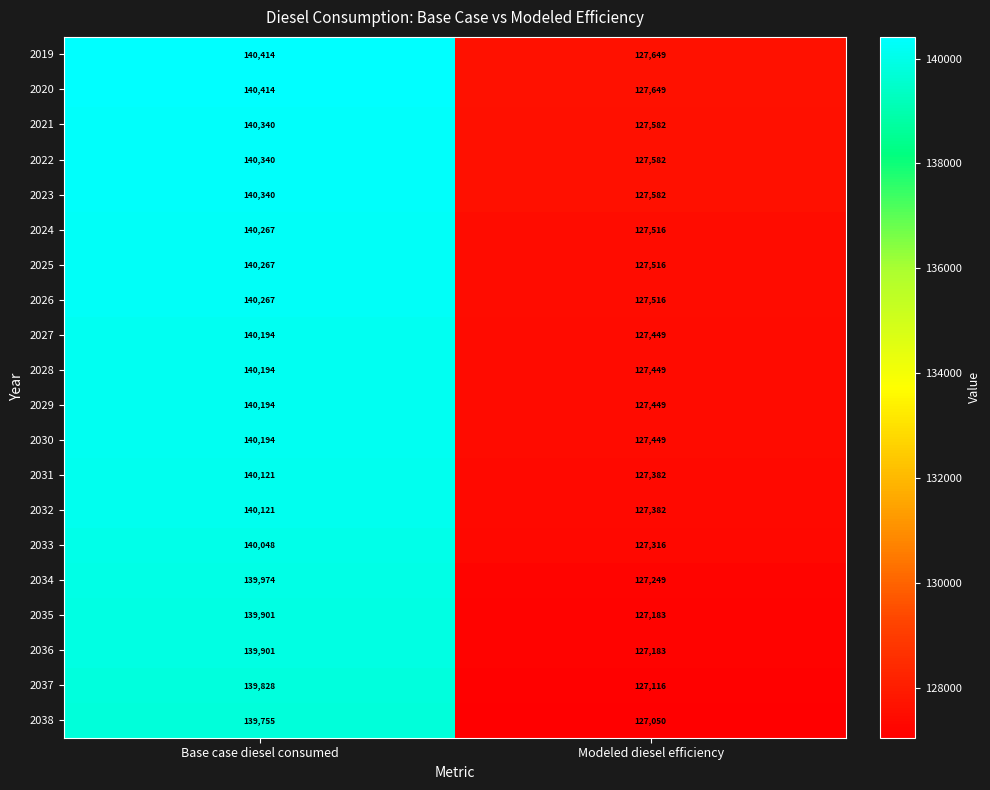

True or false: 2032 has a value of 140121 at Base case diesel consumed.

True